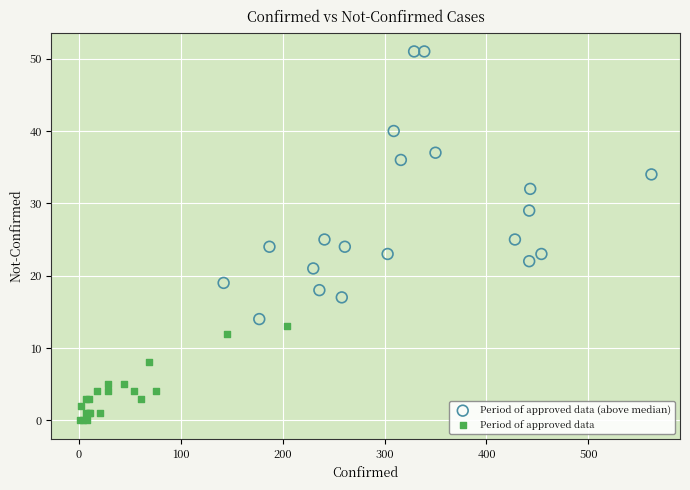

Which series has the largest Y range (max minus min)?

Period of approved data (above median)